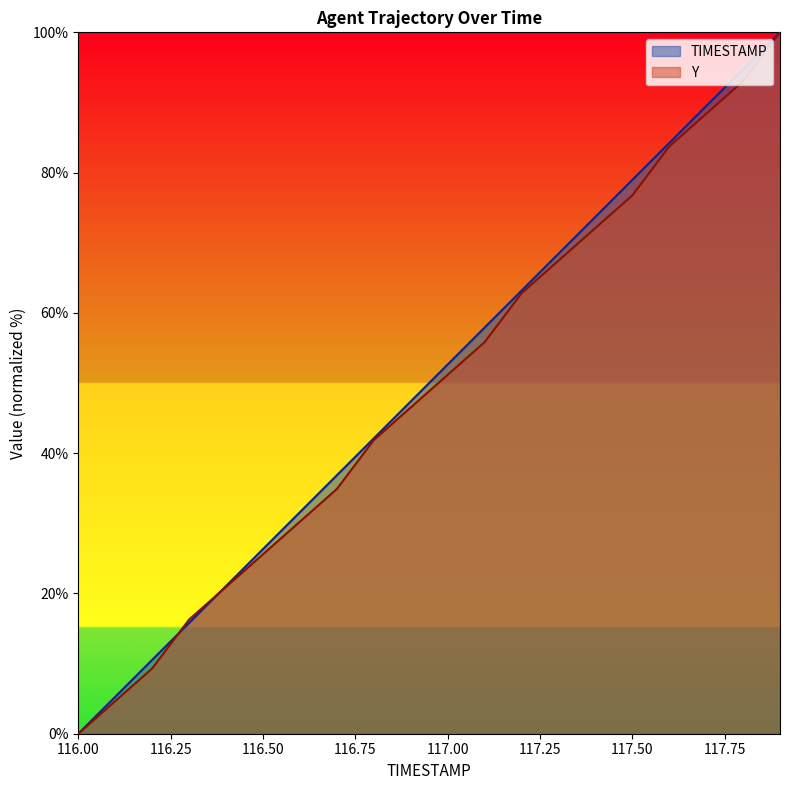

Which category has the highest value in the Y series?

117.9